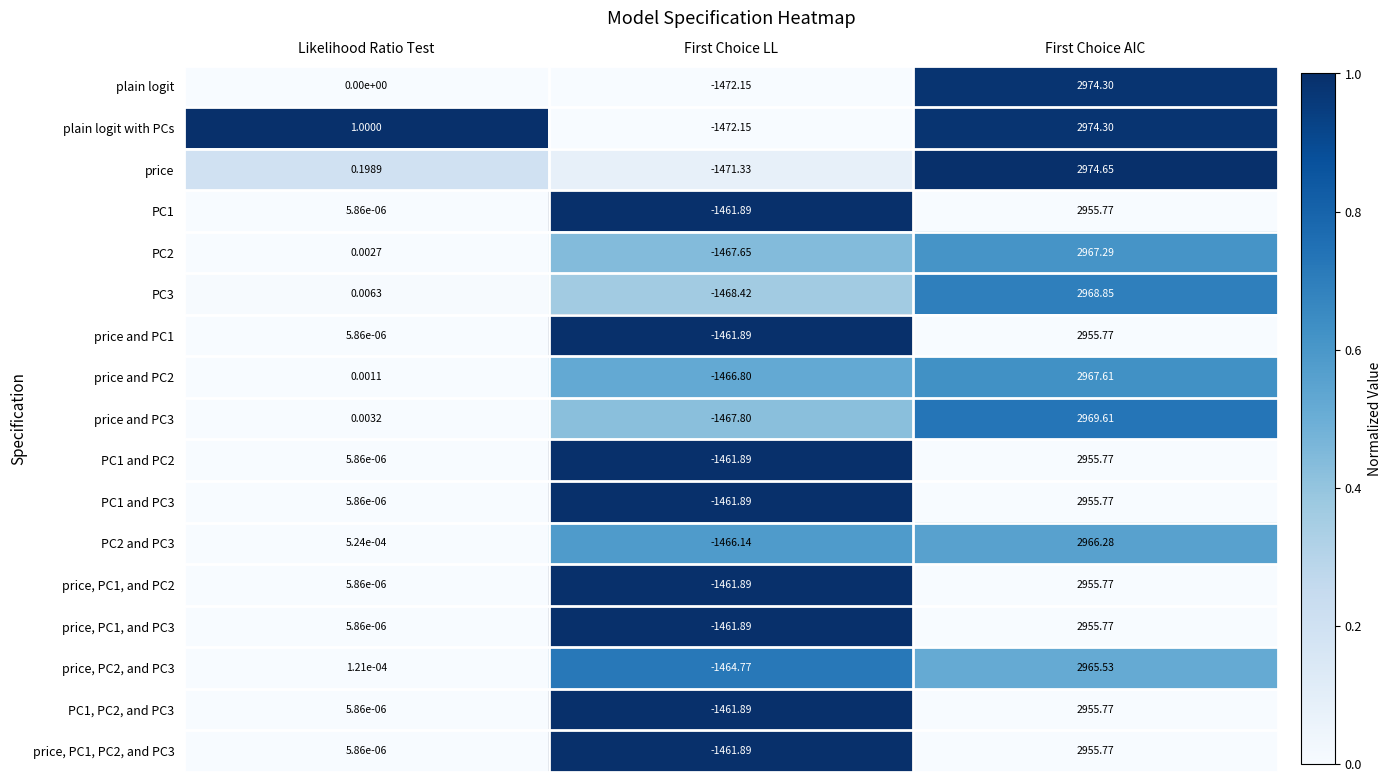

Which label corresponds to the smallest value in the chart?

First Choice LL